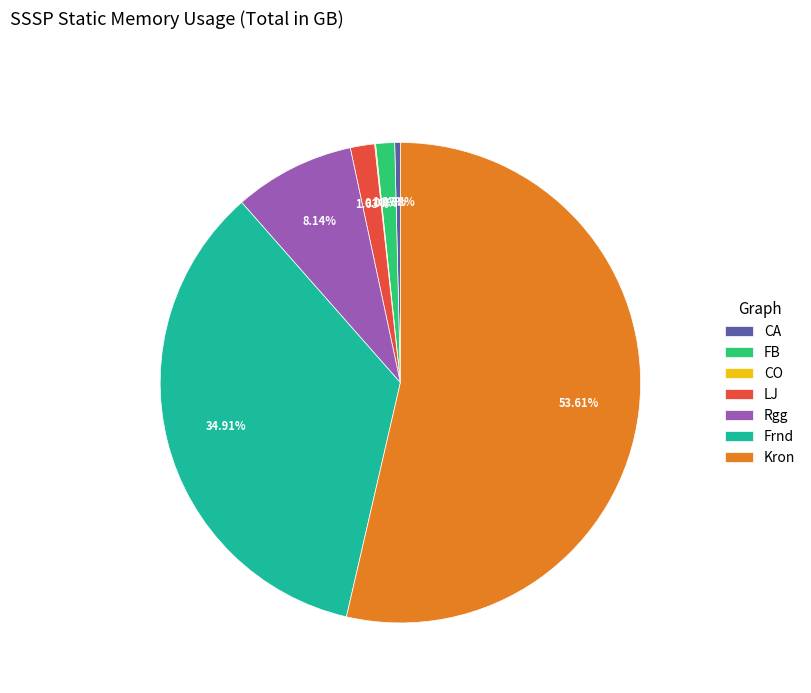

Is there any slice that represents more than half of the pie?

Yes